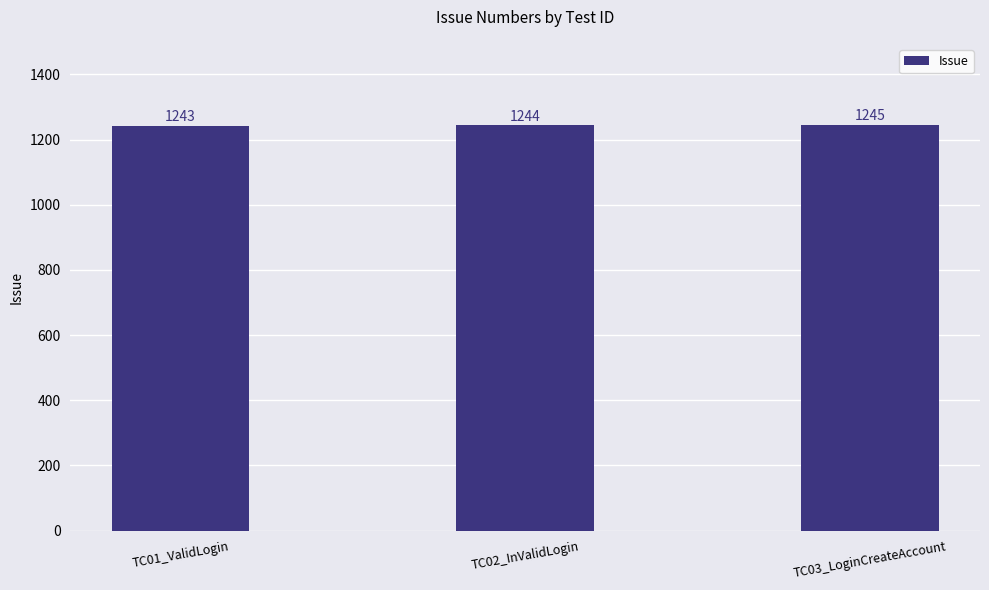

Reading left to right, transcribe all the data shown in this chart.

1243	1244	1245